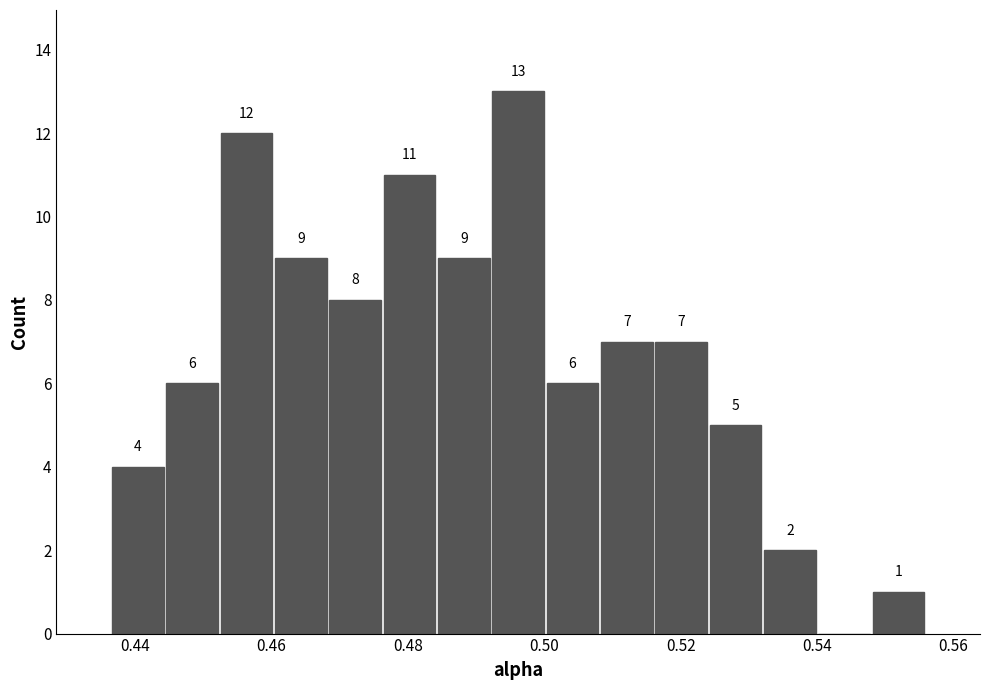

Around what value on the x-axis is the tallest bar? Give the approximate position of its centre, as read against the axis.

0.496